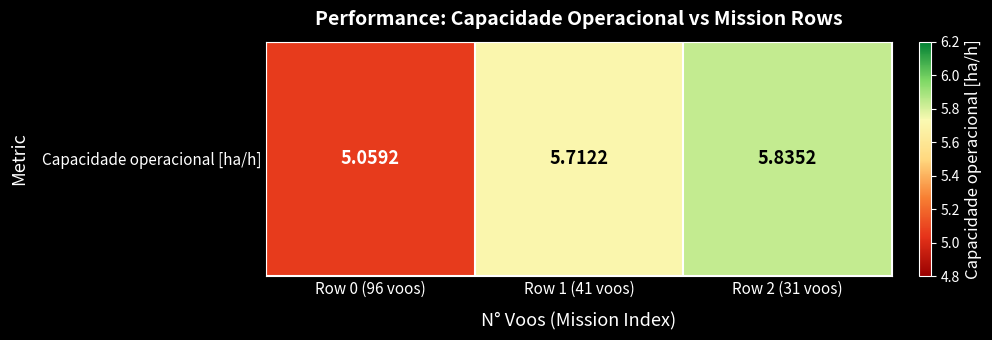

Is it true that the value at Row 1 (41 voos) is 5.7?

True